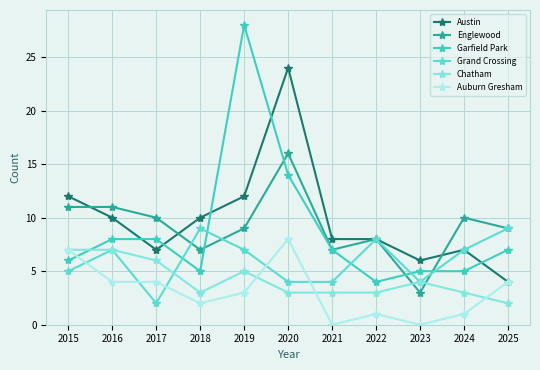

How many interior local peaks does the Austin series have?

2